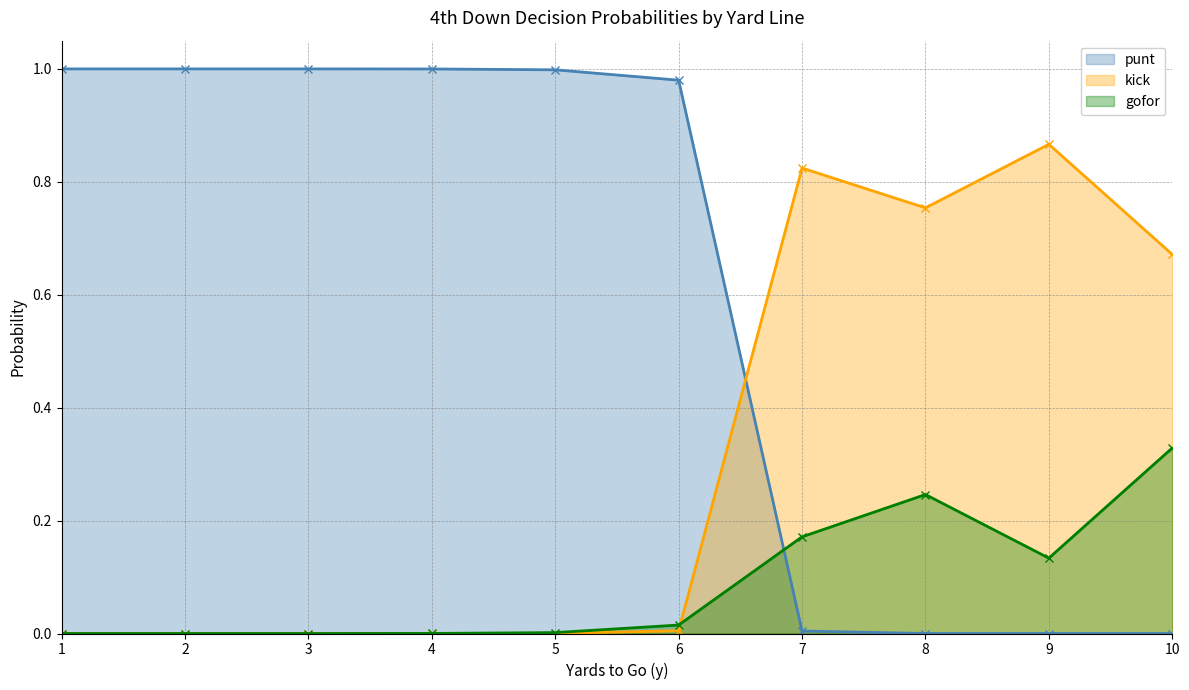

What are all the series names shown in the legend?

punt, kick, gofor